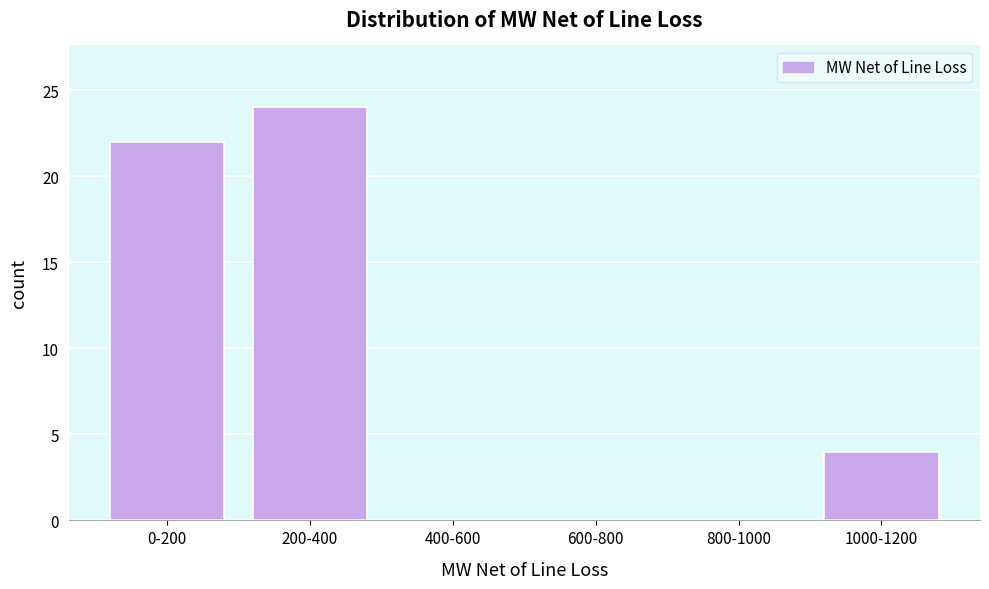

Reading left to right, what are all the values shown in this chart?

0-200=22	200-400=24	400-600=0	600-800=0	800-1000=0	1000-1200=4